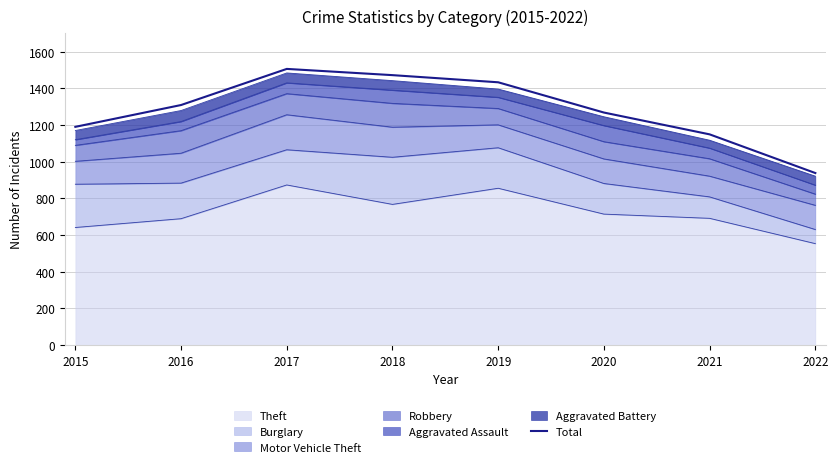

List the labels in order of value, largest first.

2017, 2018, 2019, 2016, 2020, 2015, 2021, 2022